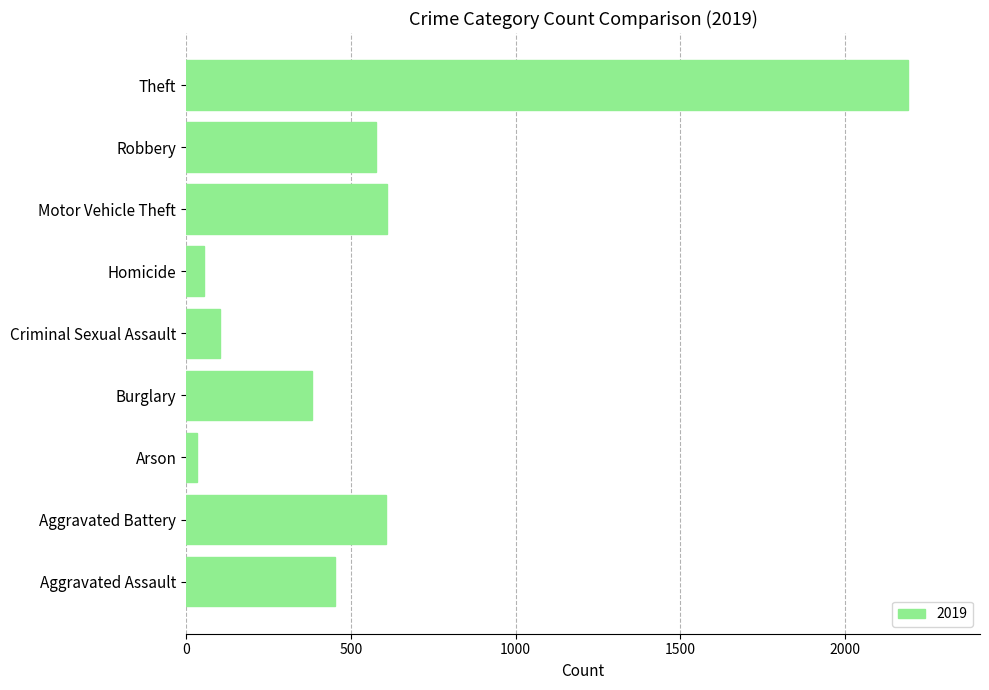

The value at Theft is 2190. True or false?

True